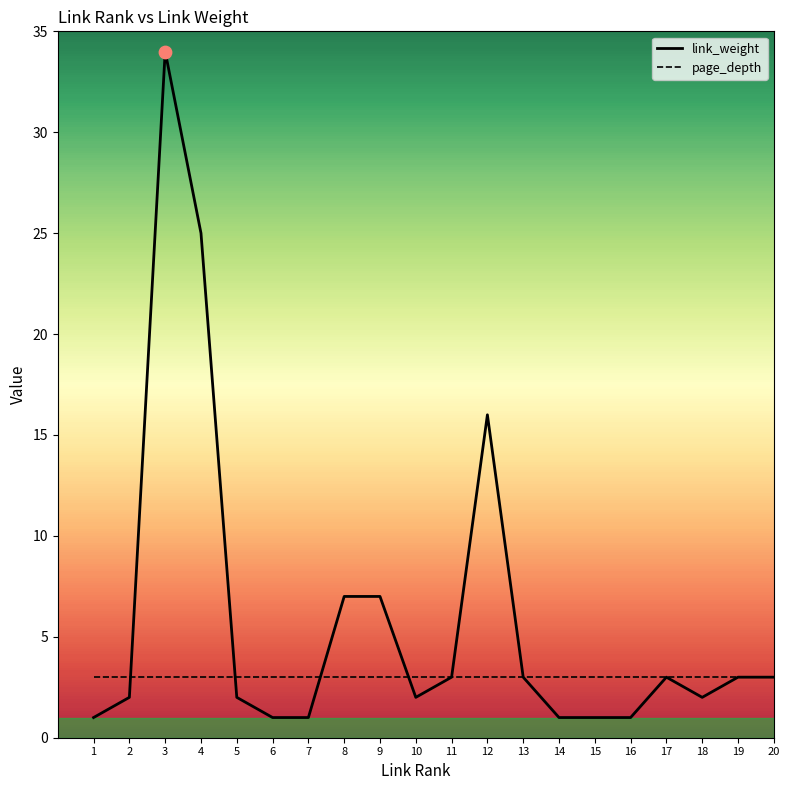

Is the value of link_weight at 1 greater than the value of page_depth at 8?

No